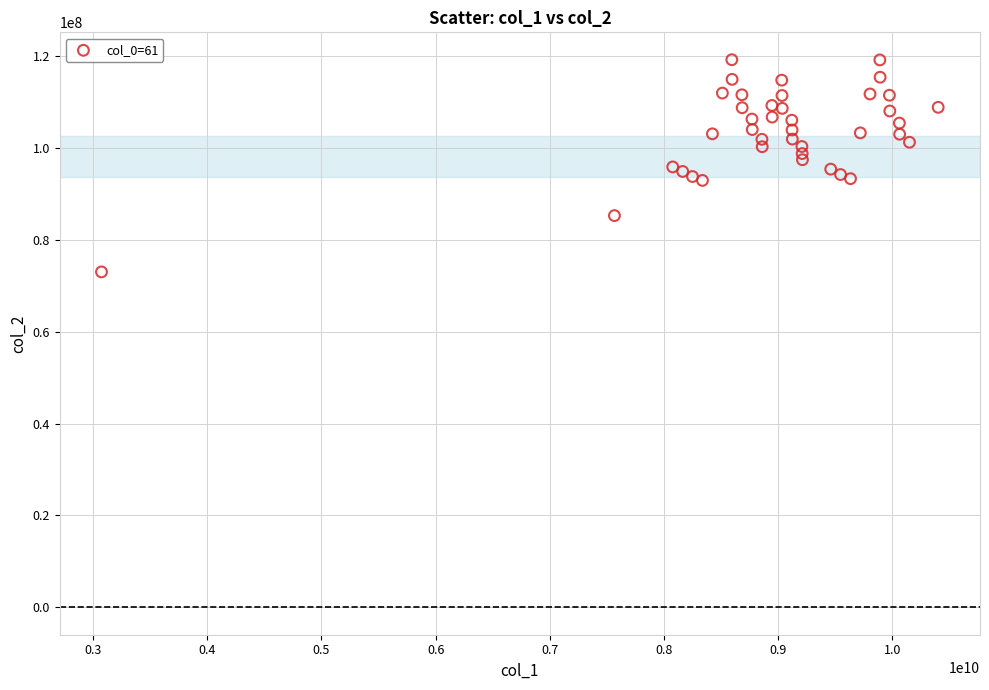

What is the range of X values (max minus min)?

7326269552